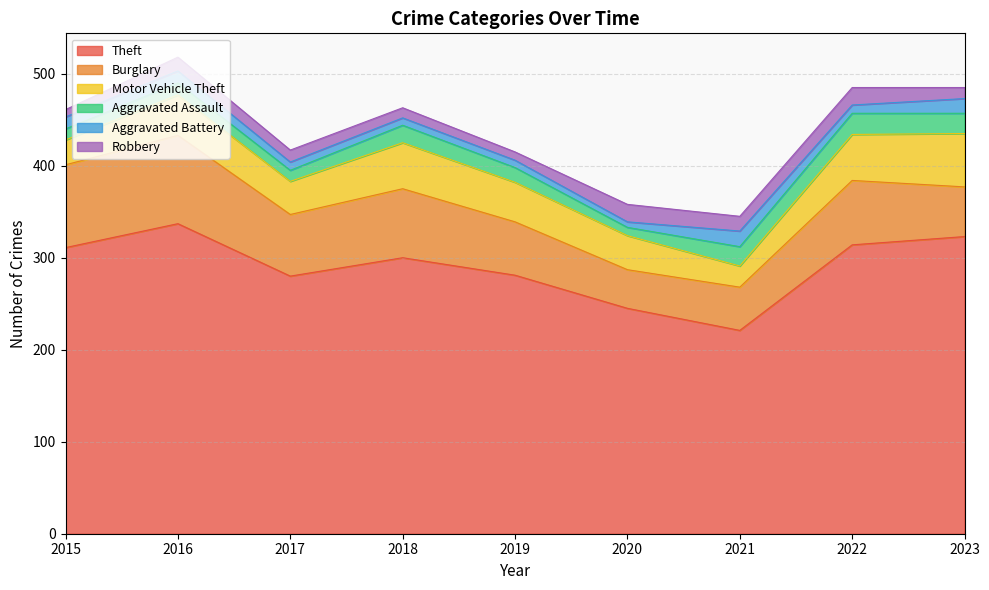

Rank the series at 2017 from lowest to highest value.

Aggravated Battery, Aggravated Assault, Robbery, Motor Vehicle Theft, Burglary, Theft